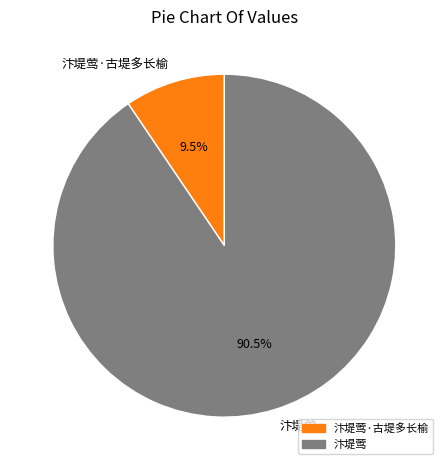

Which category accounts for the majority?

汴堤莺